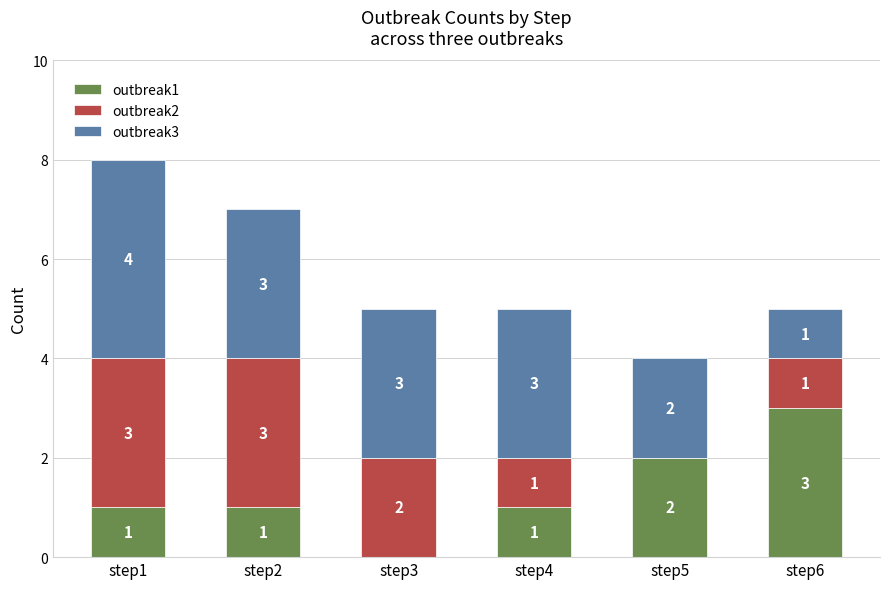

Are the bars grouped side by side (vs. stacked)?

No